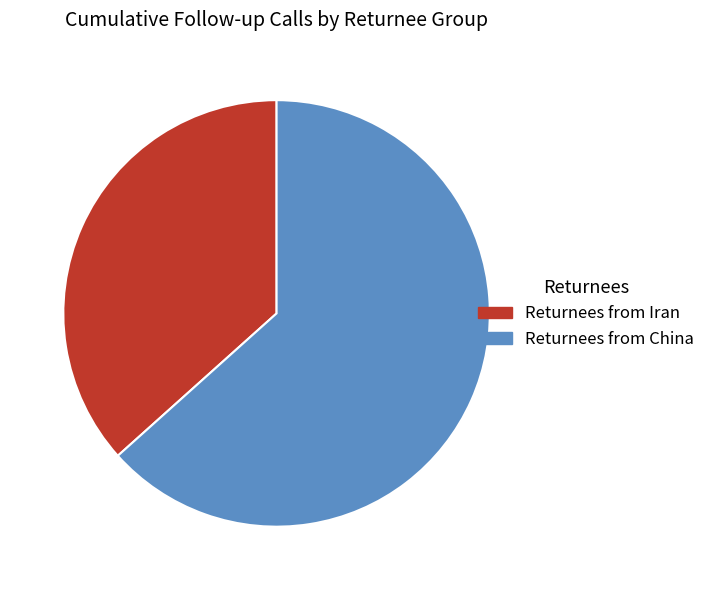

Is the sum of Returnees from Iran and Returnees from China greater than half?

Yes